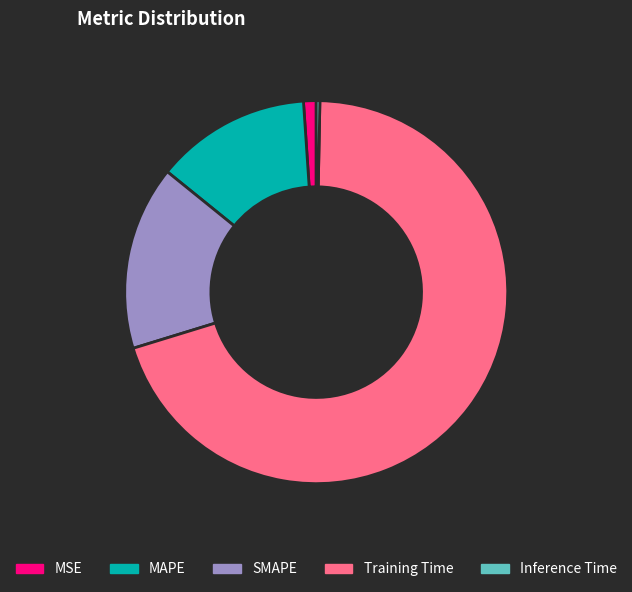

Is Training Time the majority of the pie?

Yes